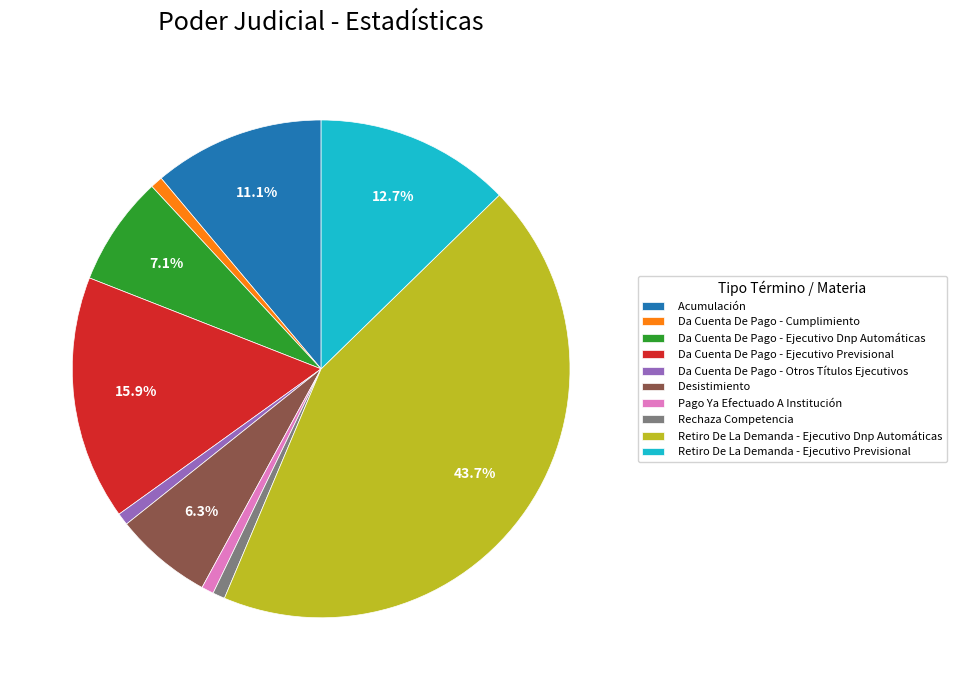

What percentage is the Da Cuenta De Pago - Ejecutivo Previsional slice, to the nearest percent?

16%